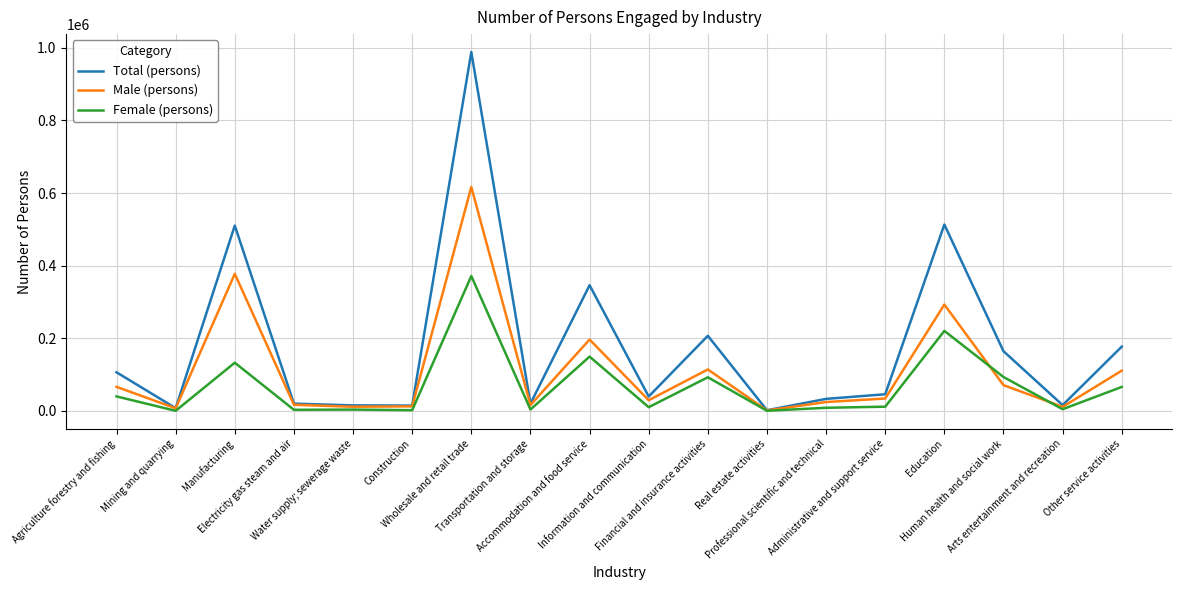

True or false: Male (persons) and Female (persons) cross at least once.

True